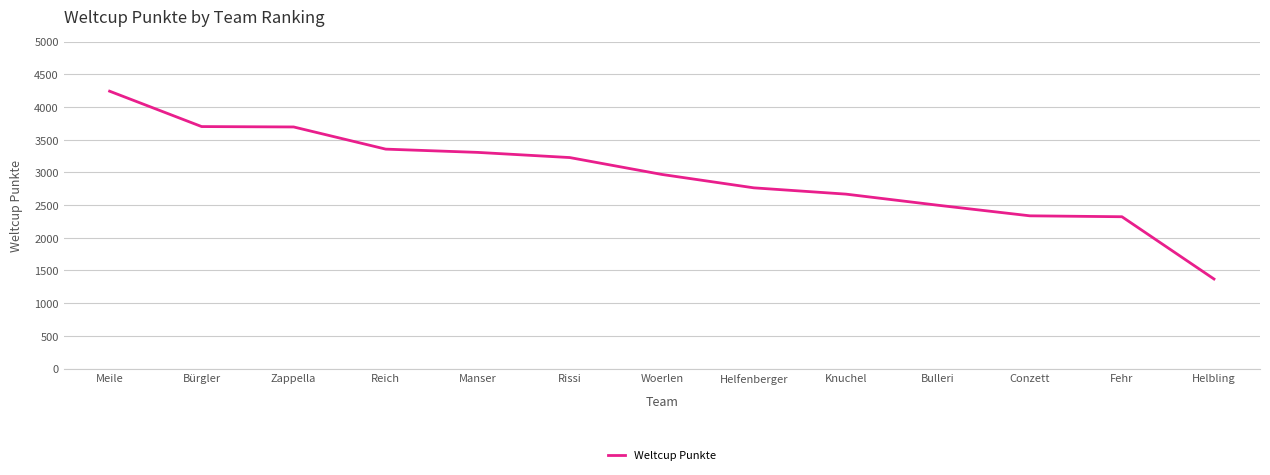

Read the value at Bulleri.

2497